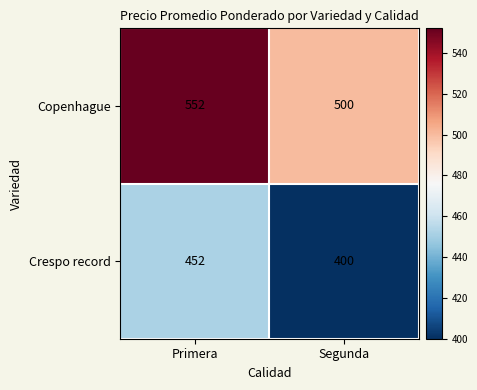

Is it true that Crespo record equals 221 at Segunda?

False